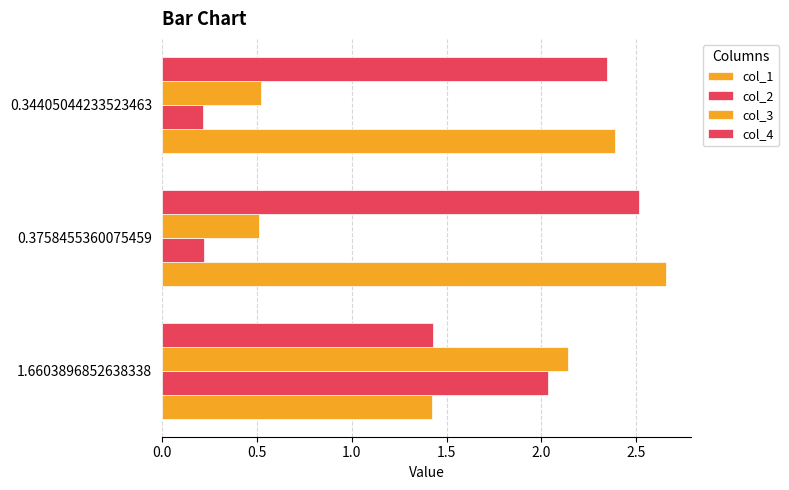

How many distinct data groups are displayed?

4